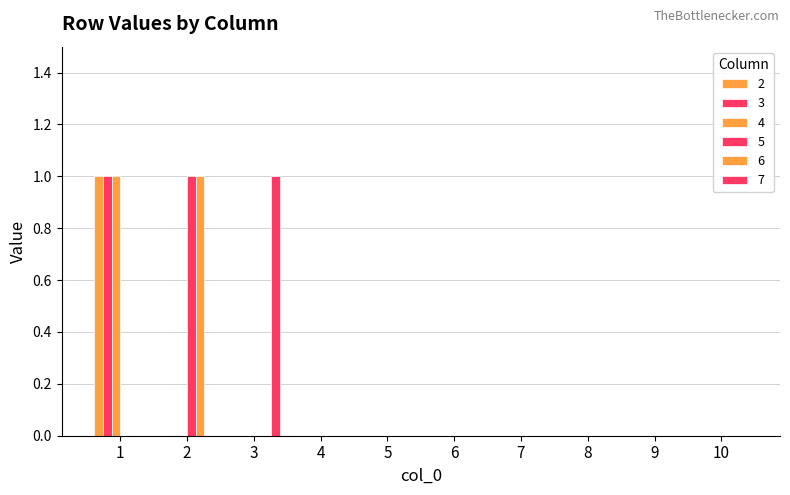

Rank the categories by 6 value from lowest to highest.

1, 3, 4, 5, 6, 7, 8, 9, 10, 2